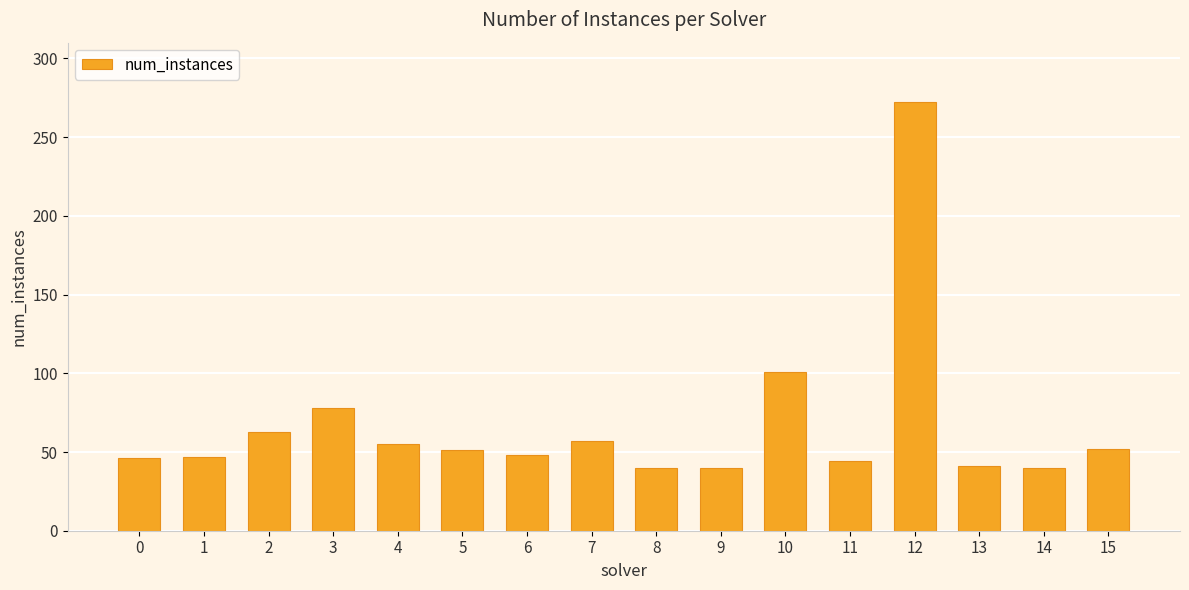

What is the sum of all values?

1075